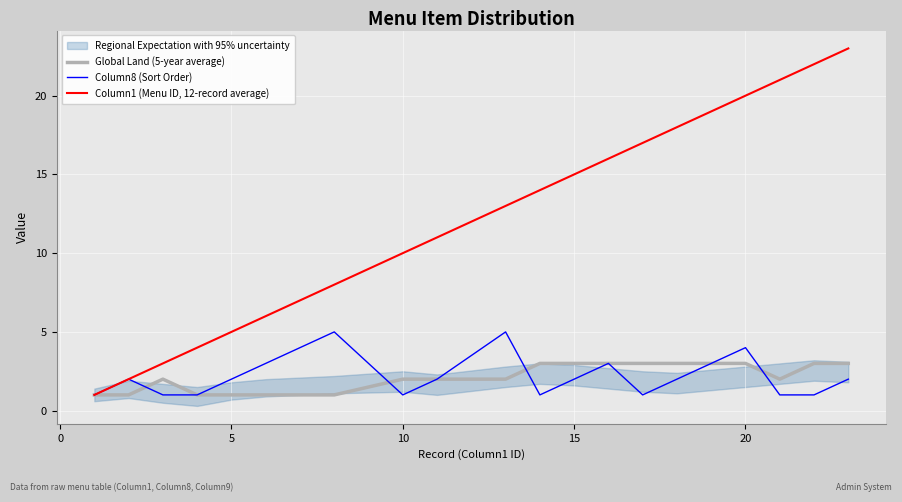

In Column8 (Sort Order), how many points are higher than both neighbors (excluding endpoints)?

5